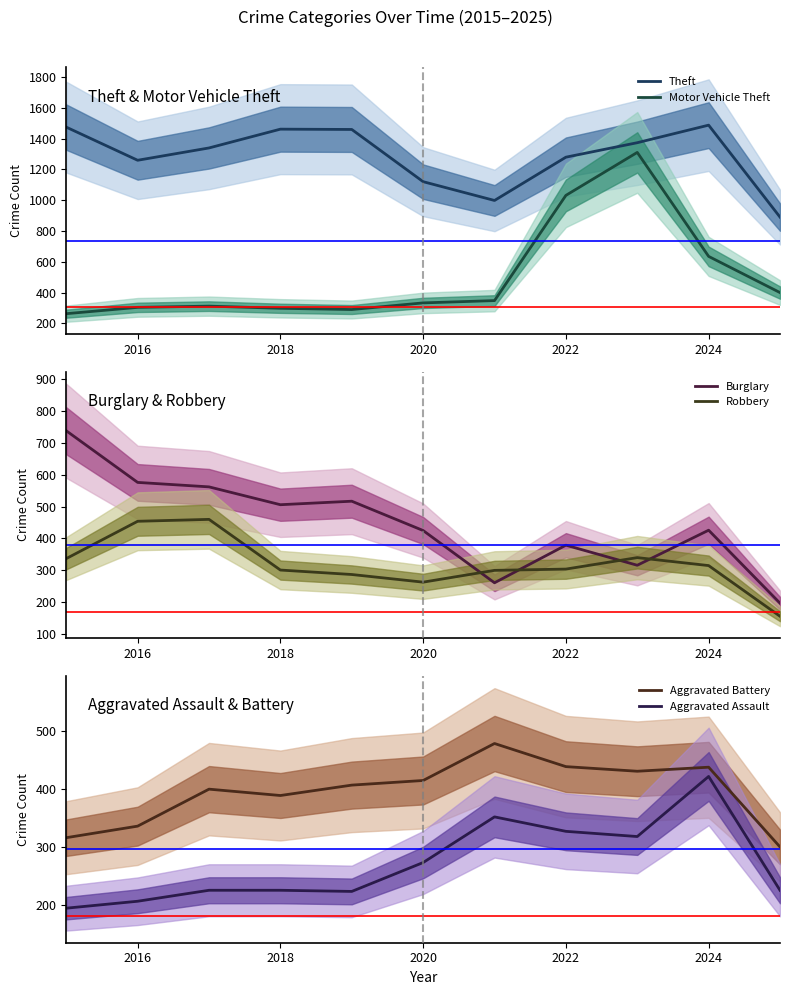

Is this an area chart (filled region under the line)?

No